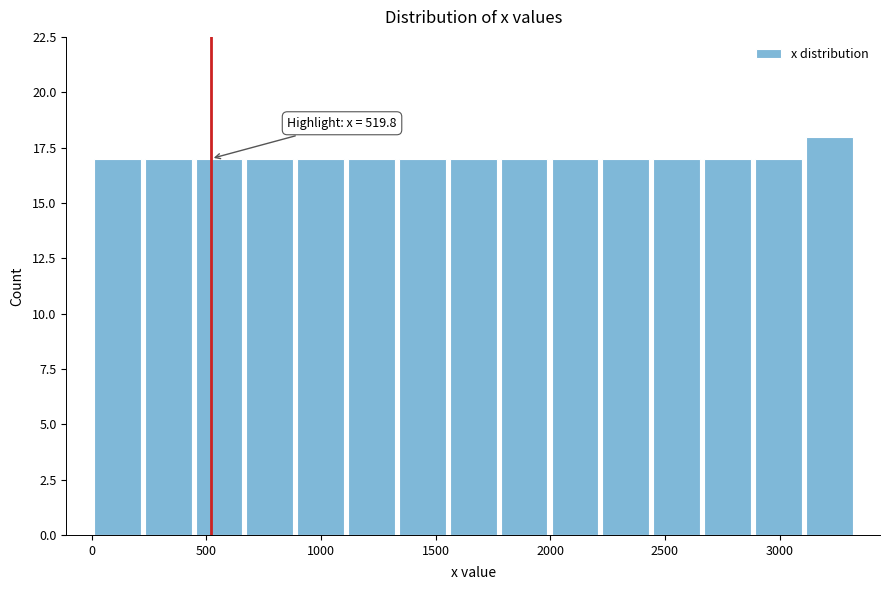

Which range on the x-axis has the tallest bar?

3100 to 3350